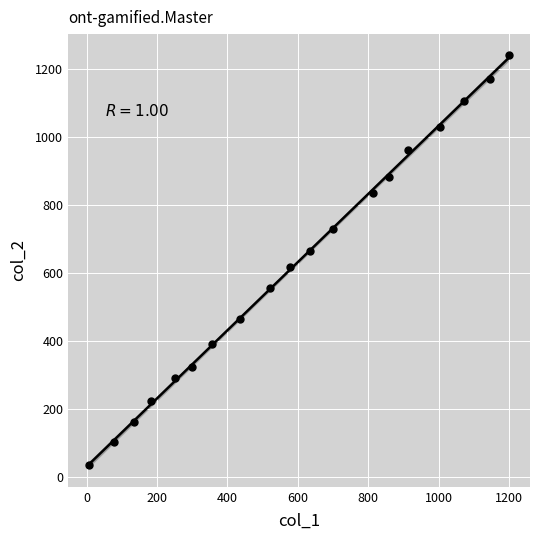

What is the range of X values (max minus min)?

1193